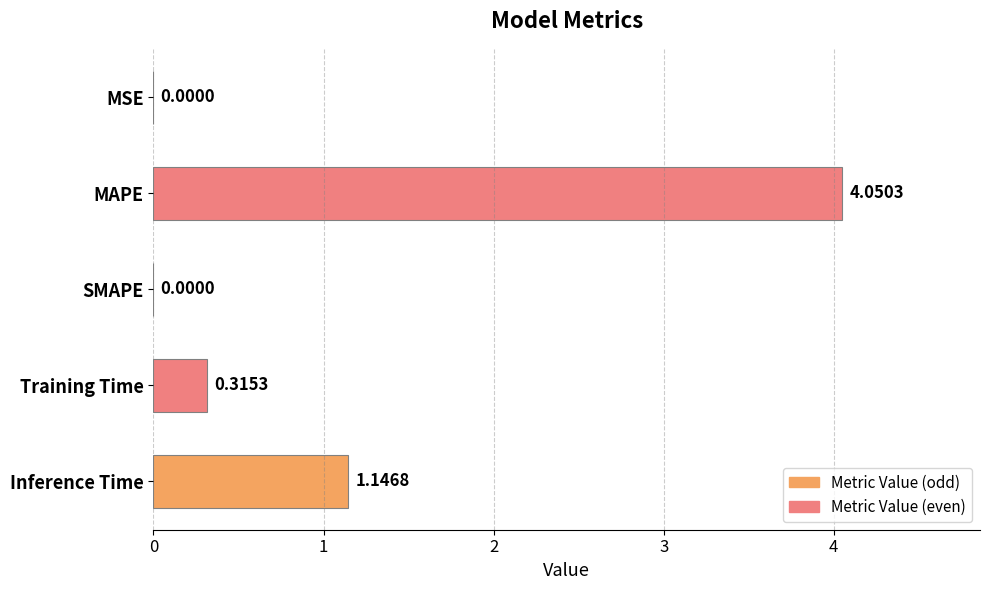

What is the change in value from SMAPE to Training Time?

+0.3